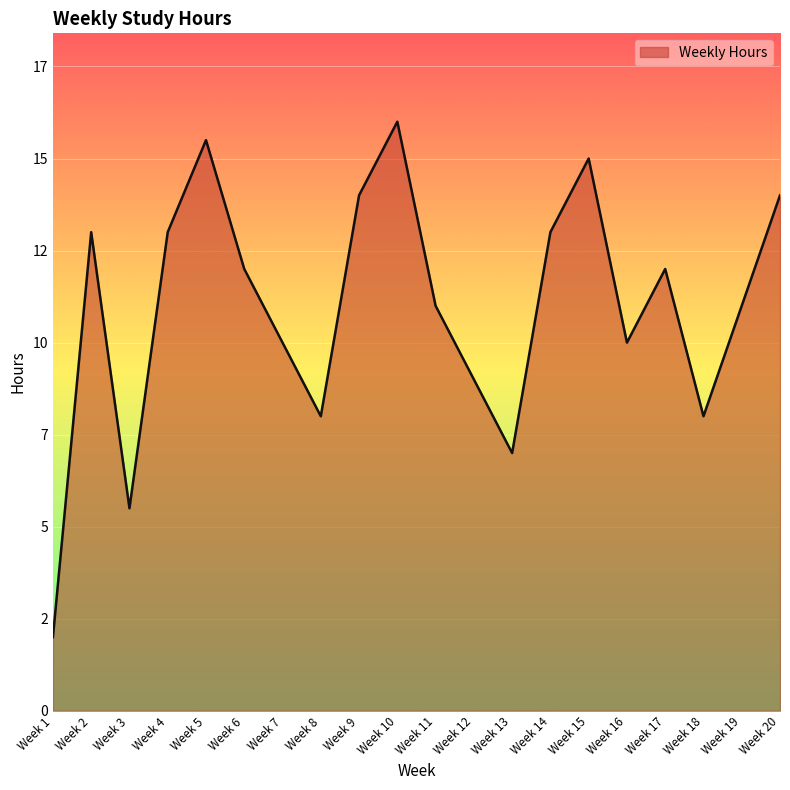

Does the chart display data point markers on the line(s)?

No